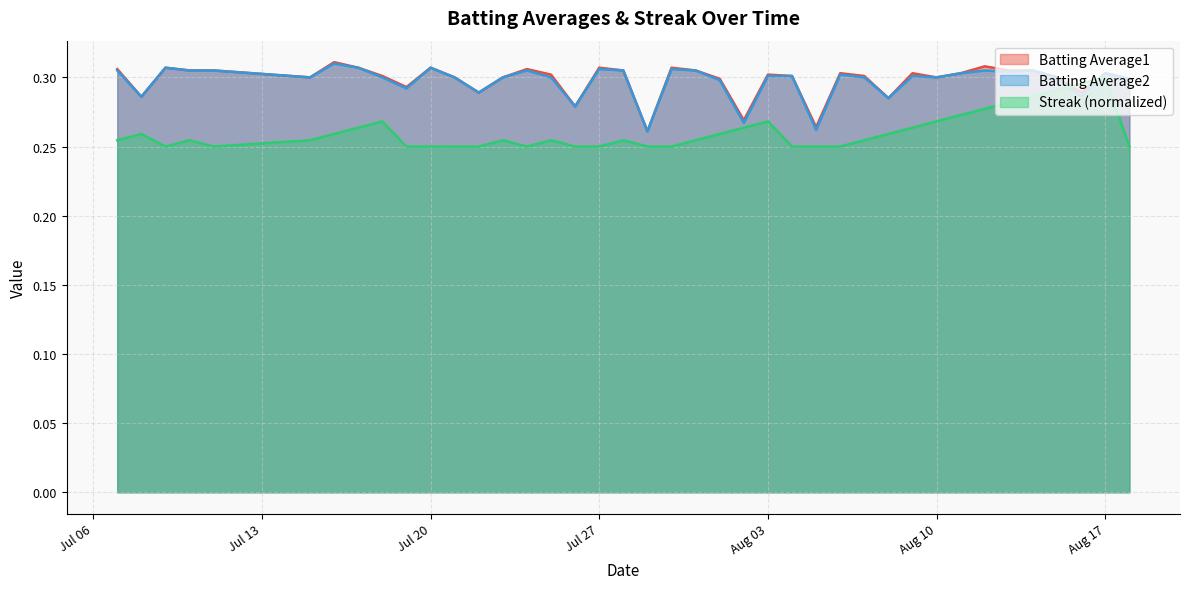

Is it true that Batting Average2 equals 0.4 at 9?

False